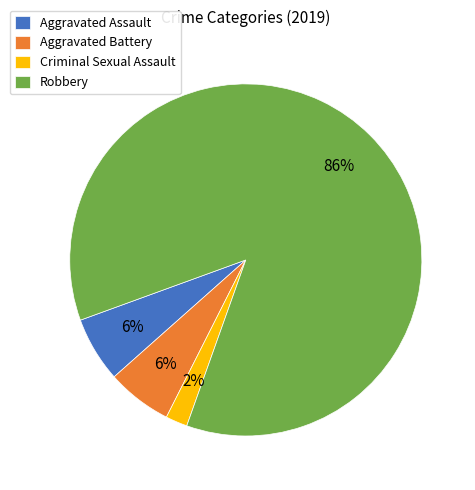

To the nearest percent, what is the average slice percentage?

25%